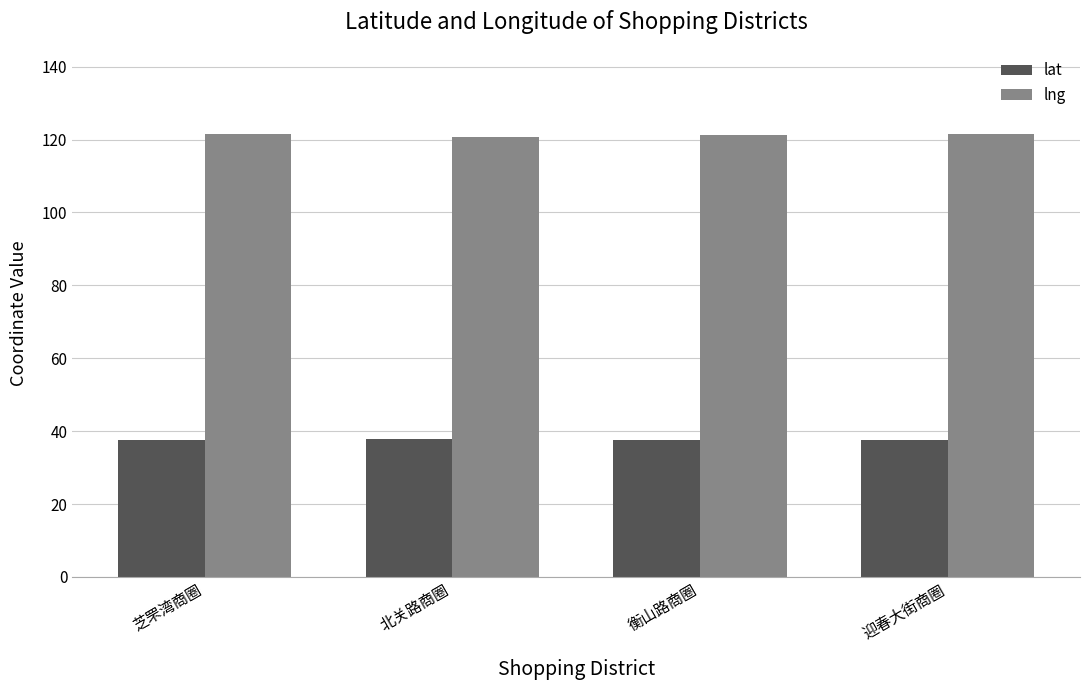

Does the chart contain any negative values?

No